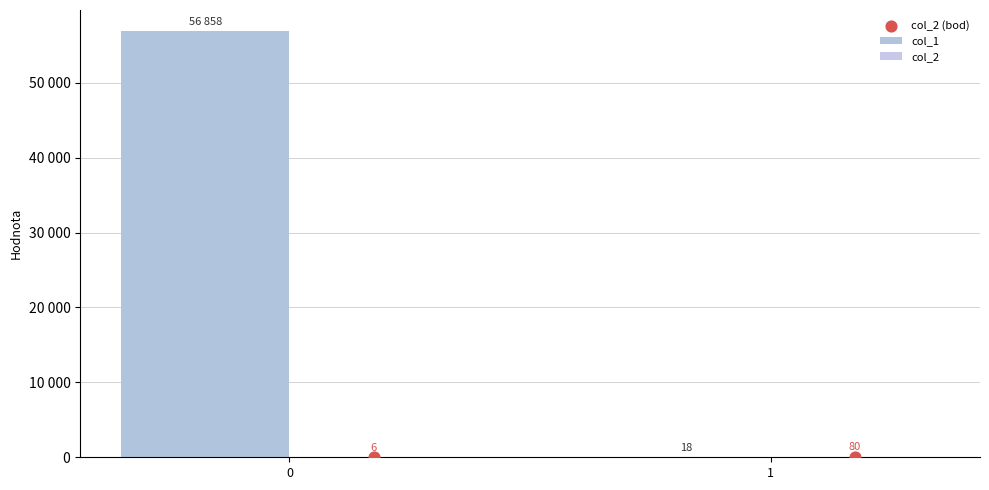

Which series contains the lowest Y value?

col_2